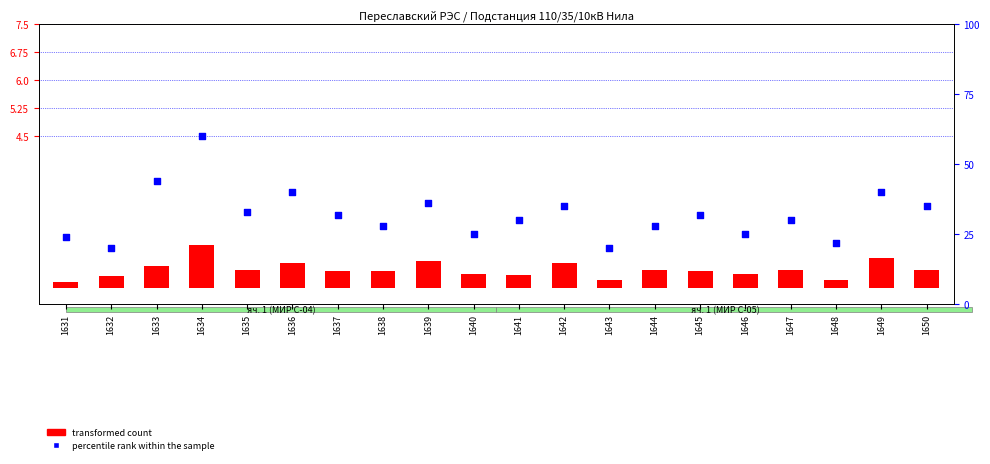

Approximately how many times larger is the value at 1639 compared to 1644?

1.3